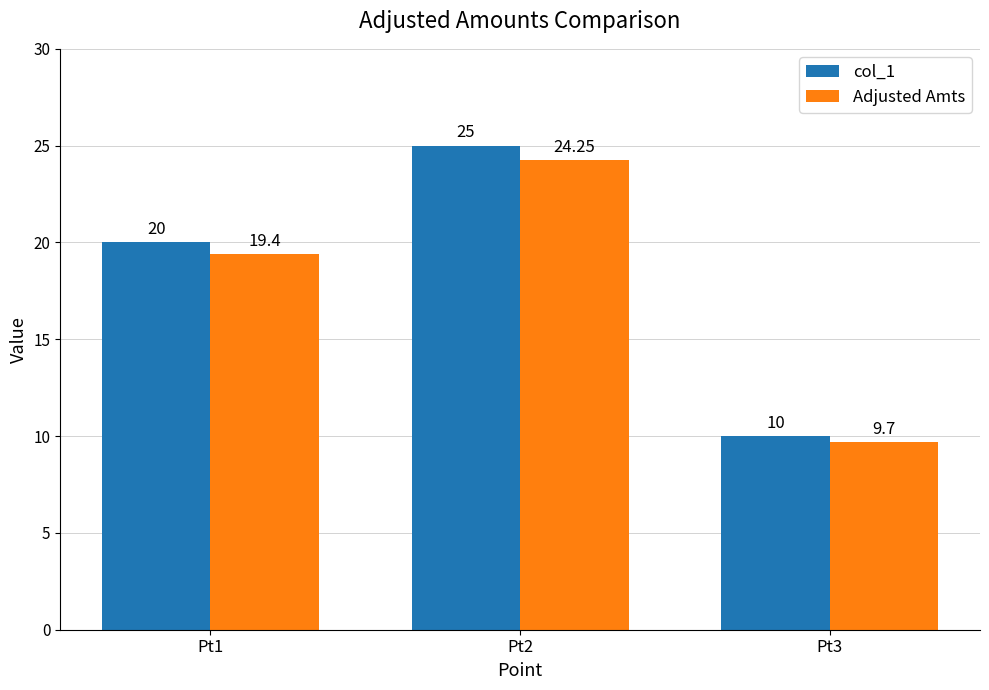

List the series in order of their peak value, highest first.

col_1, Adjusted Amts